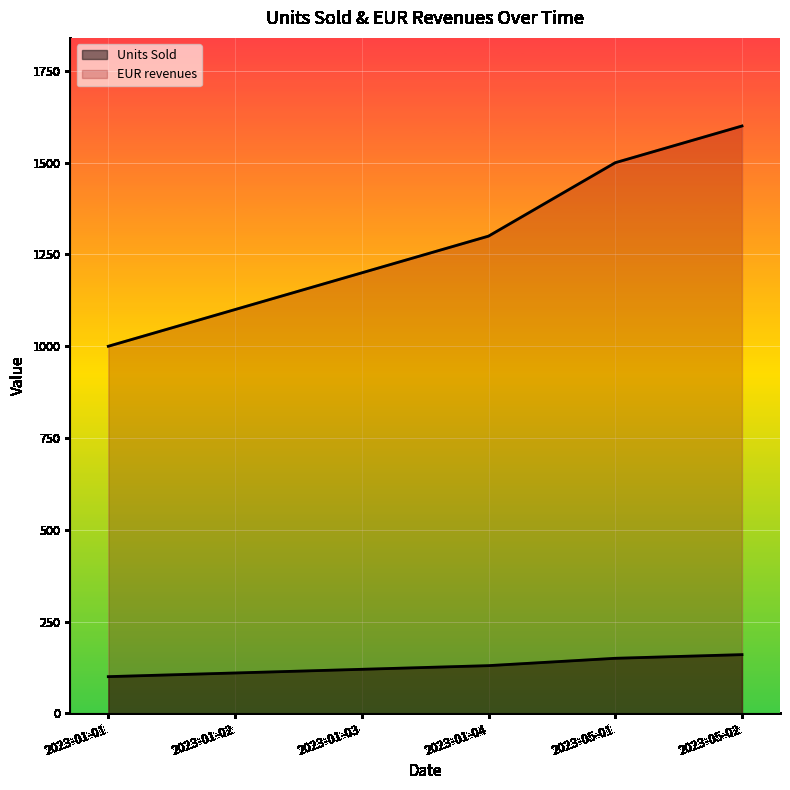

Reading right to left, list all the values displayed in this chart.

Units Sold: 2023-05-02=160	2023-05-01=150	2023-01-04=130	2023-01-03=120	2023-01-02=110	2023-01-01=100
EUR revenues: 2023-05-02=1600	2023-05-01=1500	2023-01-04=1300	2023-01-03=1200	2023-01-02=1100	2023-01-01=1000